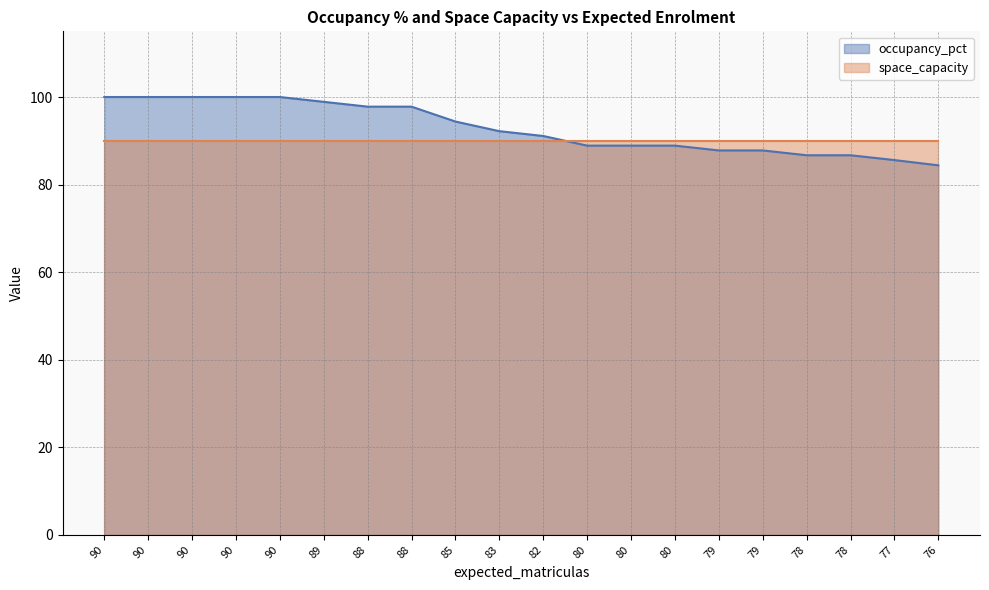

What is the minimum value shown in the chart?

84.4